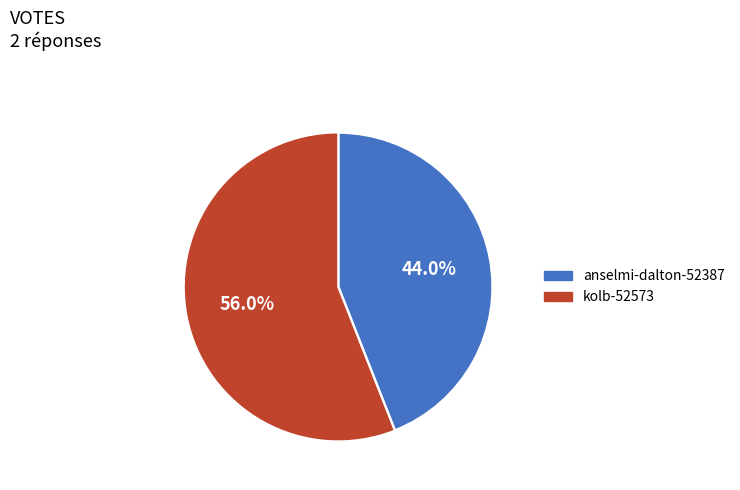

To the nearest percent, what portion does anselmi-dalton-52387 represent?

44%